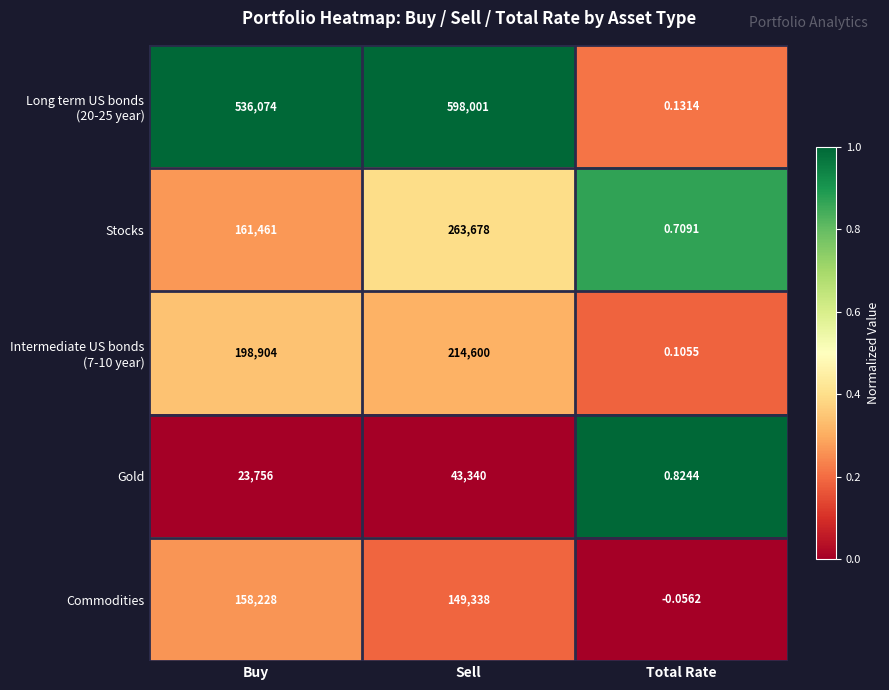

List the labels in order of Commodities value, largest first.

Buy, Sell, Total Rate